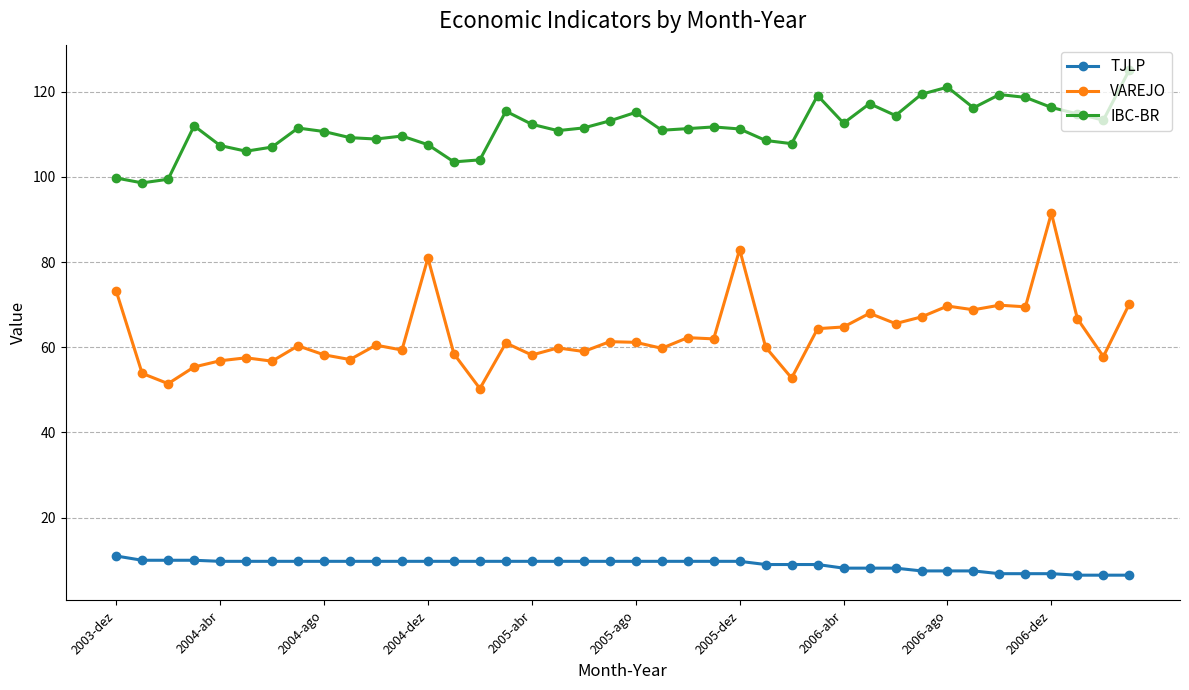

Which series has the largest total across all categories?

IBC-BR